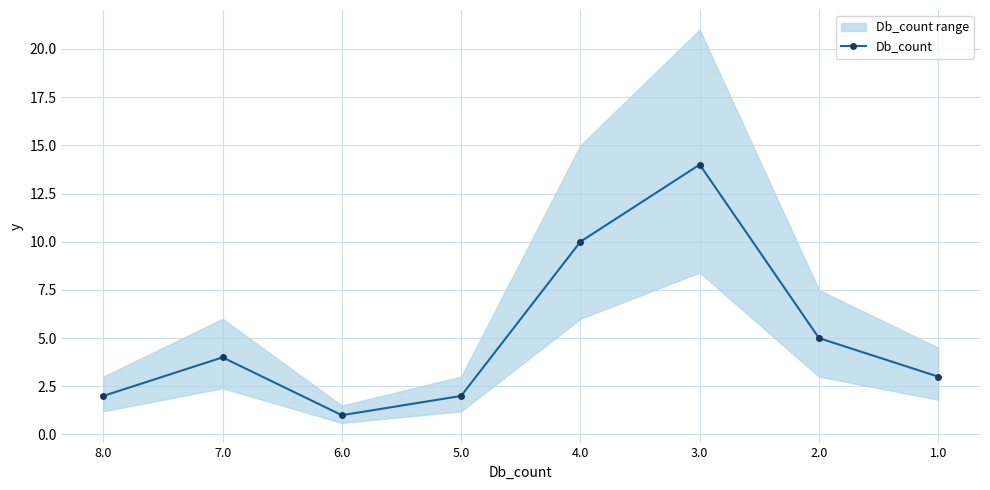

How many interior local valleys (lower than both neighbors) does the data have?

1